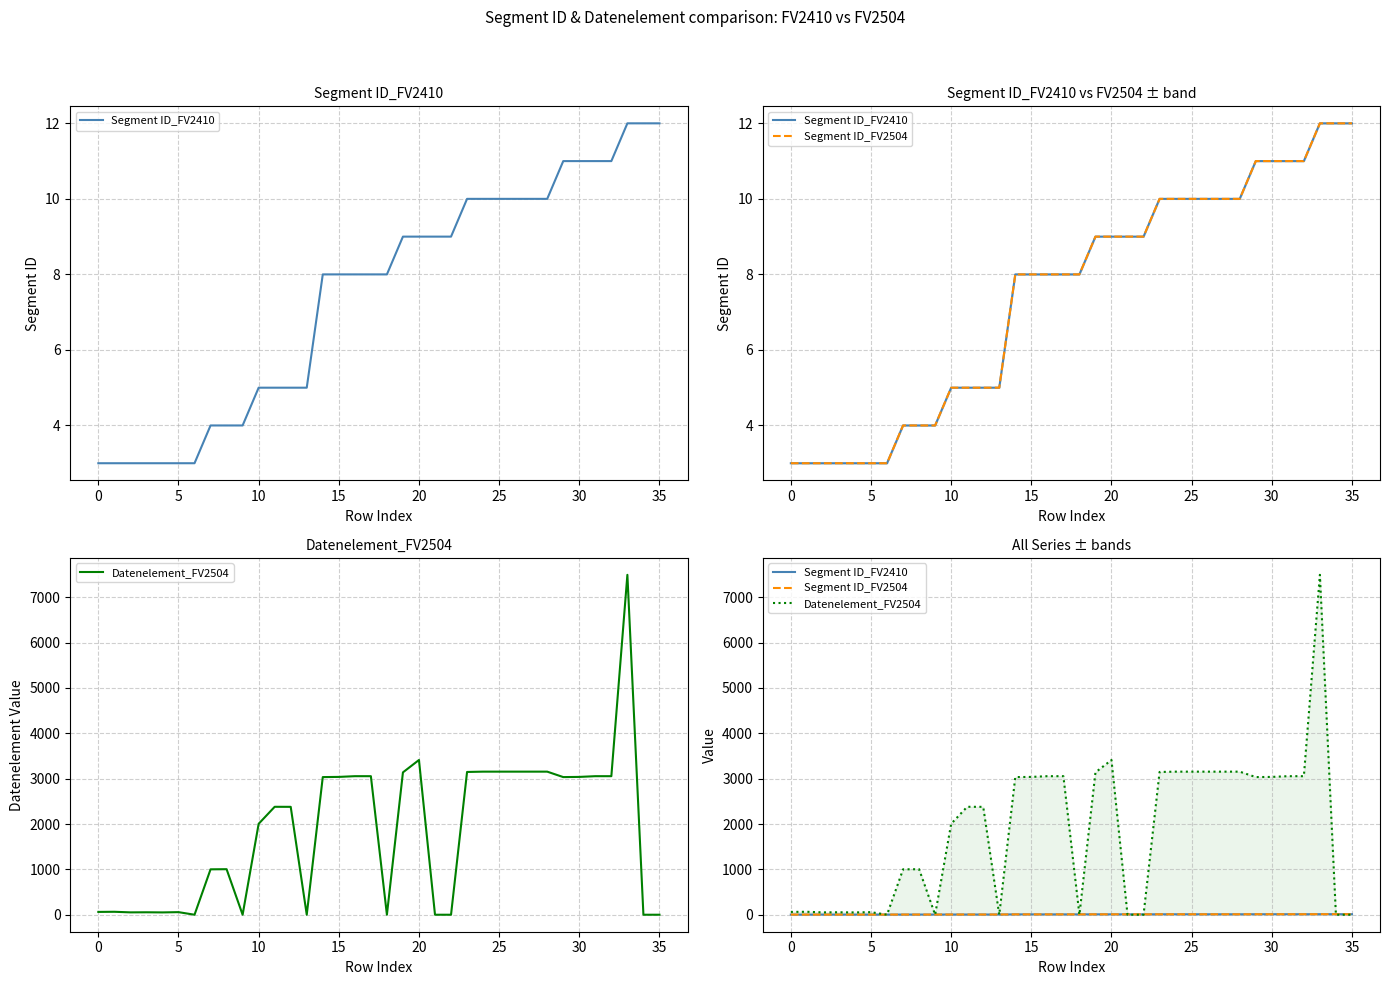

What is the highest value of the Datenelement_FV2504 series?

7495